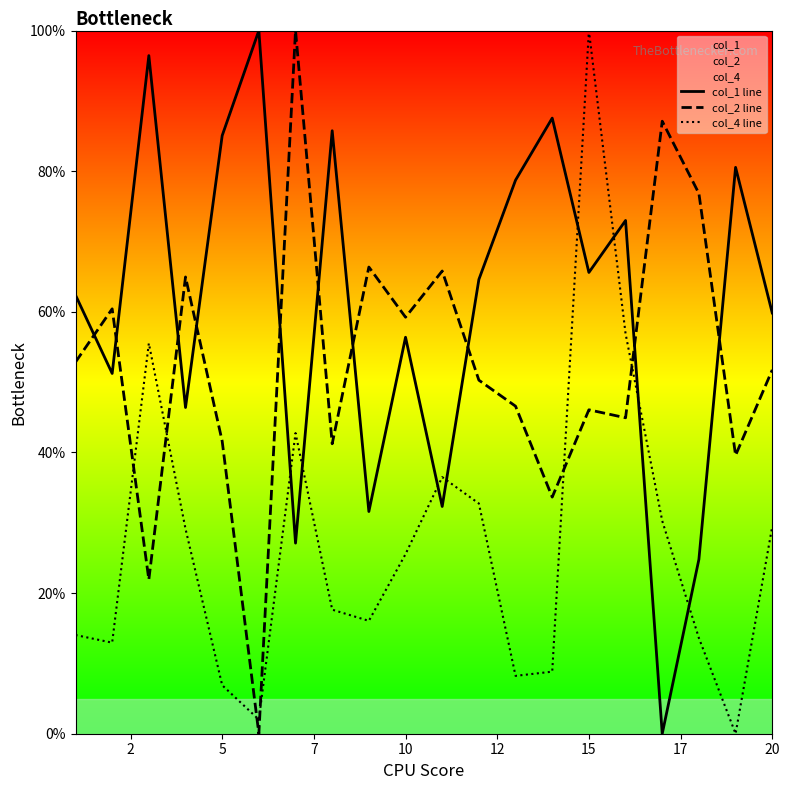

What is the highest value of the col_2 line series?

1.0